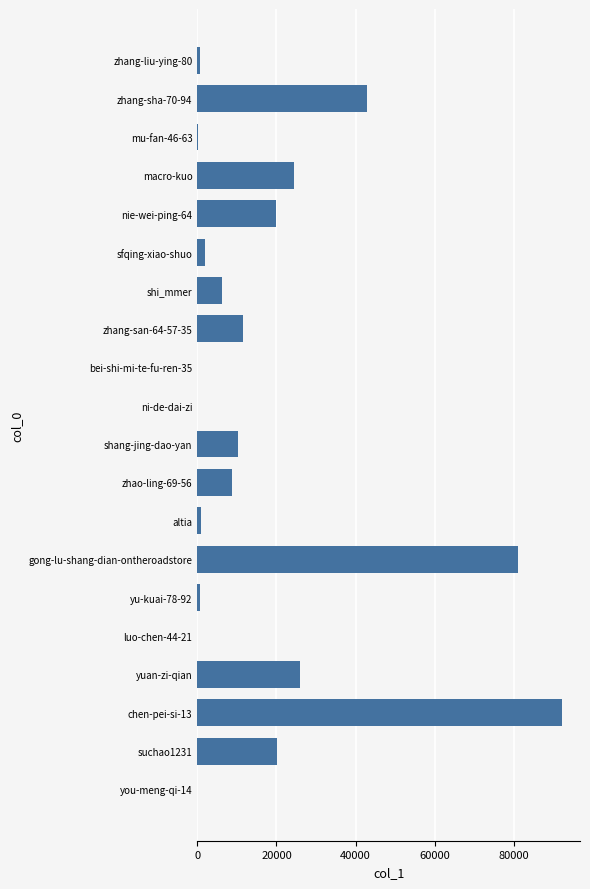

The value at nie-wei-ping-64 is 10319. True or false?

False